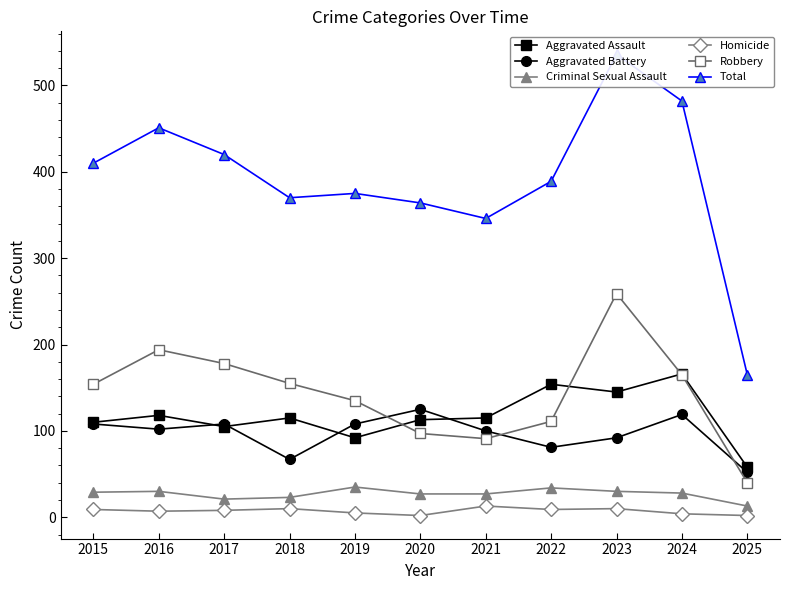

True or false: Aggravated Battery and Criminal Sexual Assault cross at least once.

False